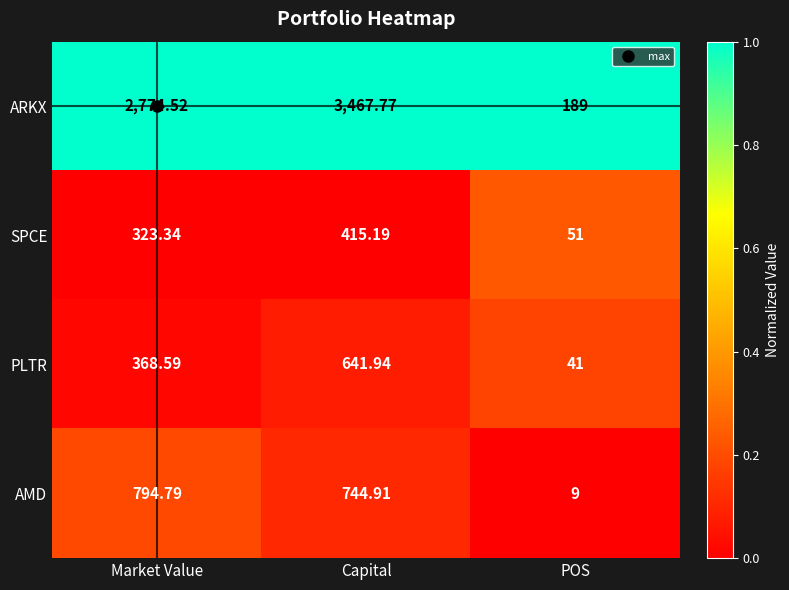

Which series changed the most between Capital and POS?

ARKX